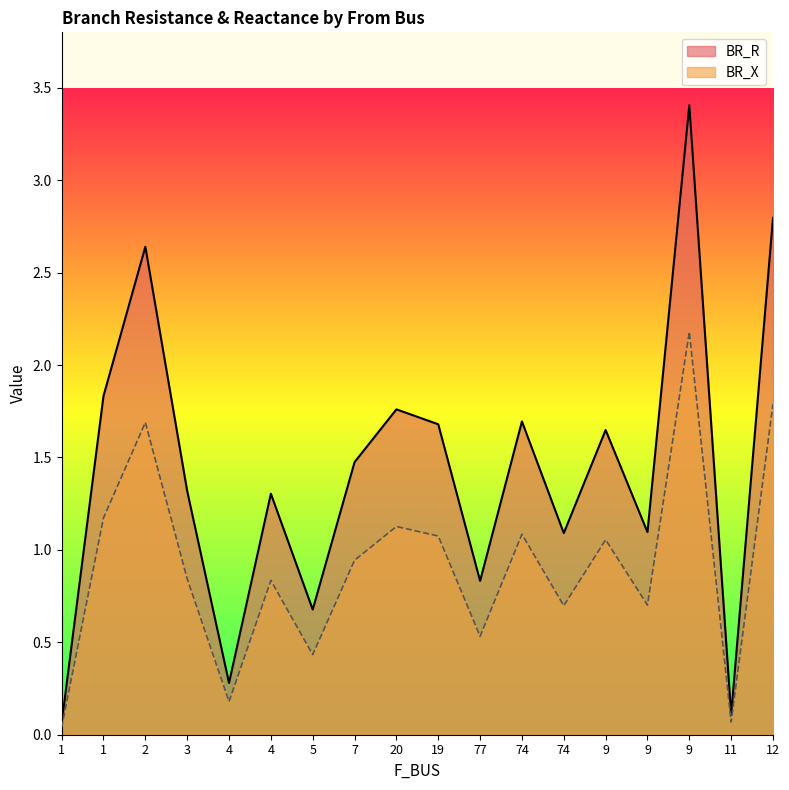

What is the sum of the BR_R values at 4 and 74?

3.0